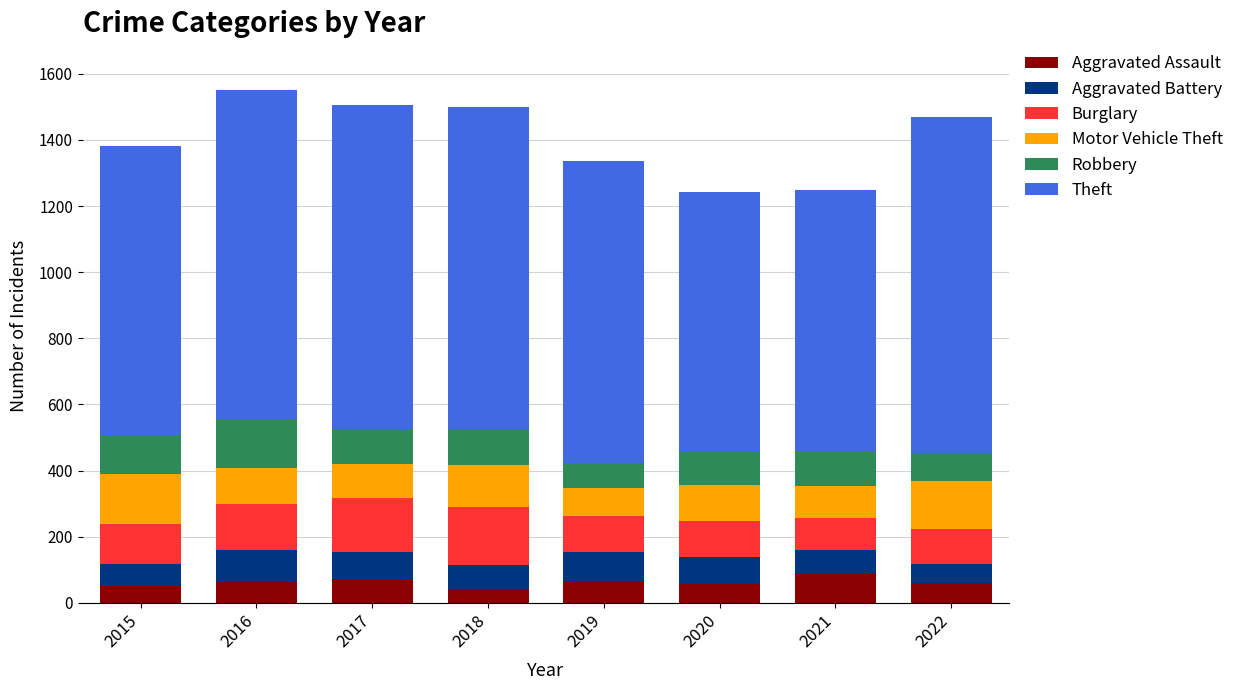

The value of Aggravated Assault at 2020 is 56. True or false?

True